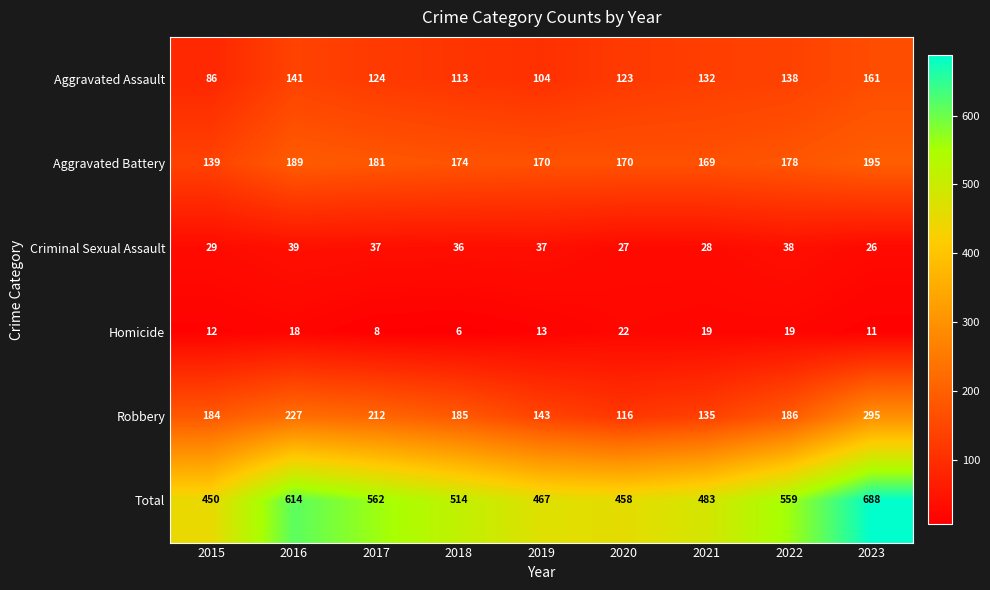

At which category is the sum across all series the highest?

2023